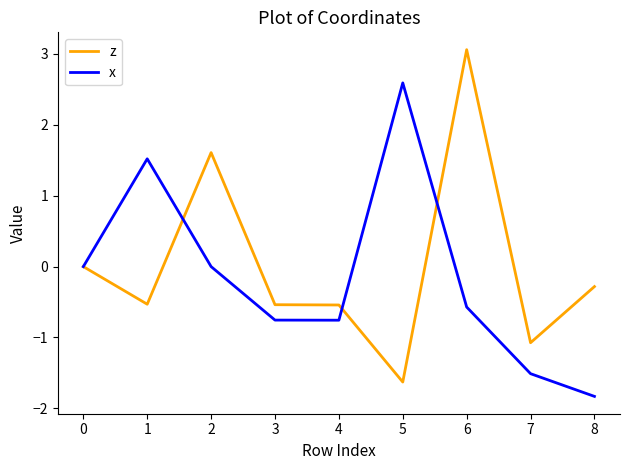

What is the highest value of the z series?

3.1